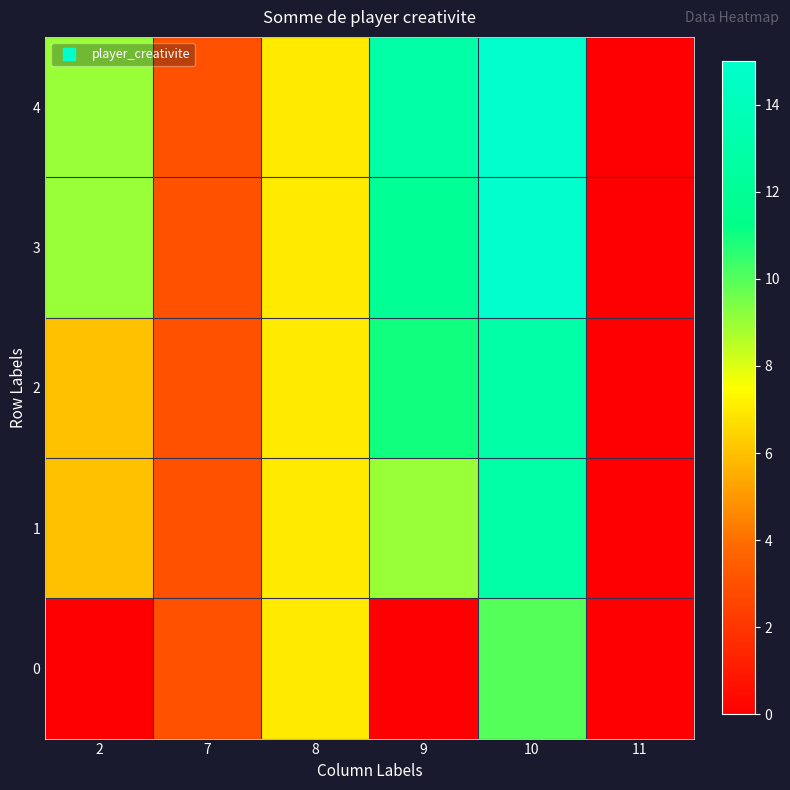

Reading left to right, extract all data points from this chart.

0: 2=0	7=3	8=7	9=0	10=10	11=0
1: 2=6	7=3	8=7	9=9	10=13	11=0
2: 2=6	7=3	8=7	9=11	10=13	11=0
3: 2=9	7=3	8=7	9=12	10=15	11=0
4: 2=9	7=3	8=7	9=13	10=15	11=0